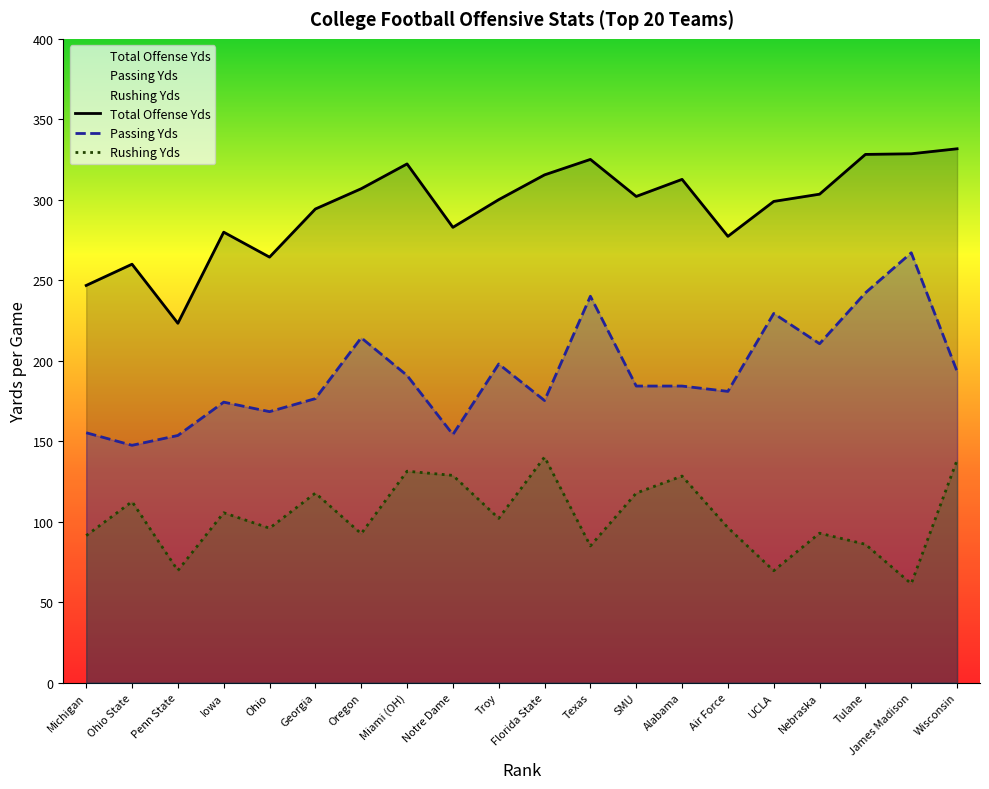

What is the approximate value of Passing Yds at Penn State?

153.6